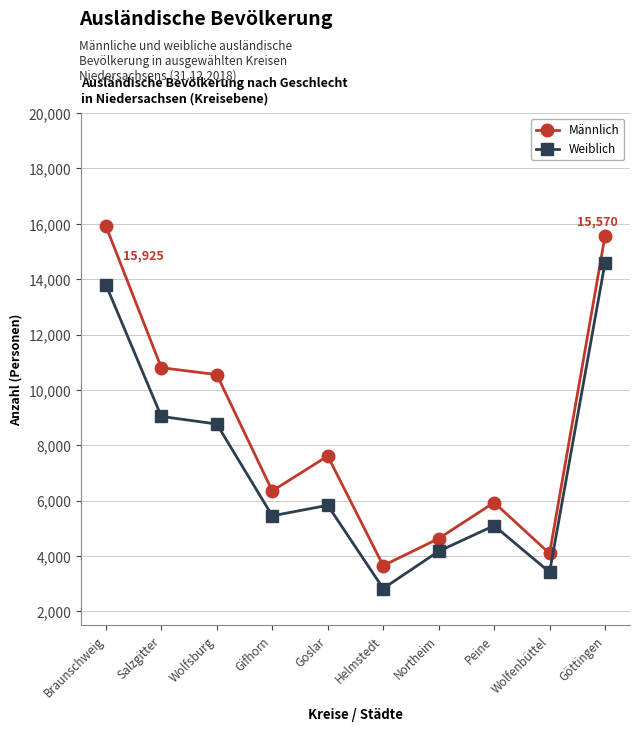

What are all the series names shown in the legend?

Männlich, Weiblich